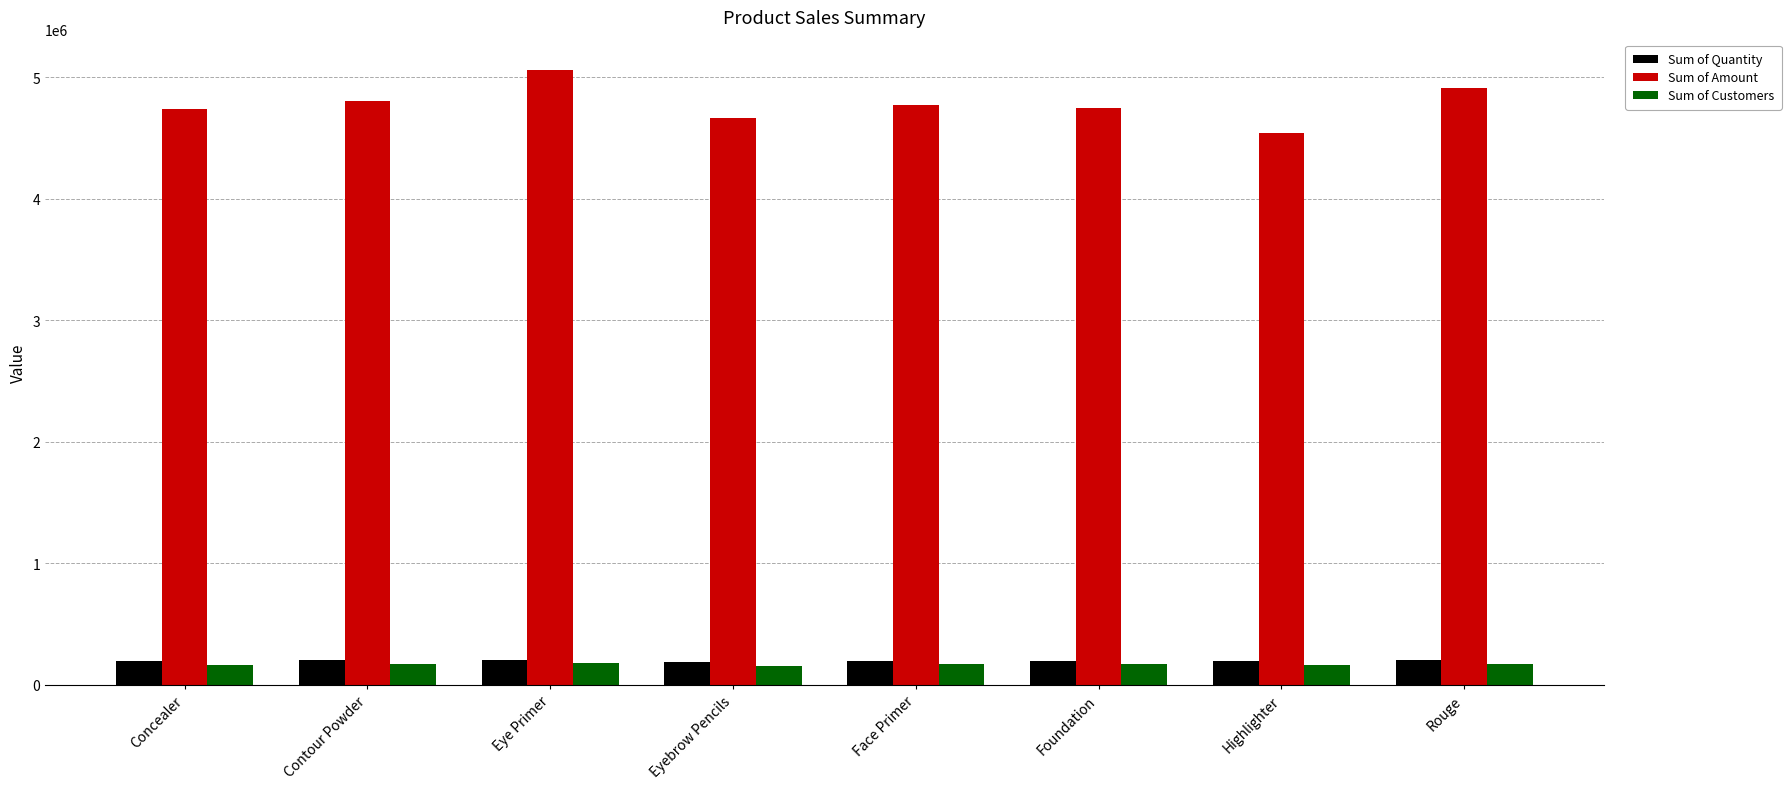

How many data points in Sum of Amount are less than 4772668?

4